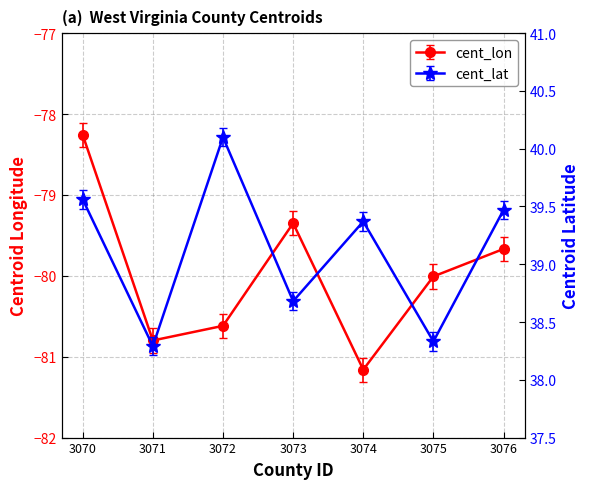

How many interior local valleys does the cent_lon series have?

2